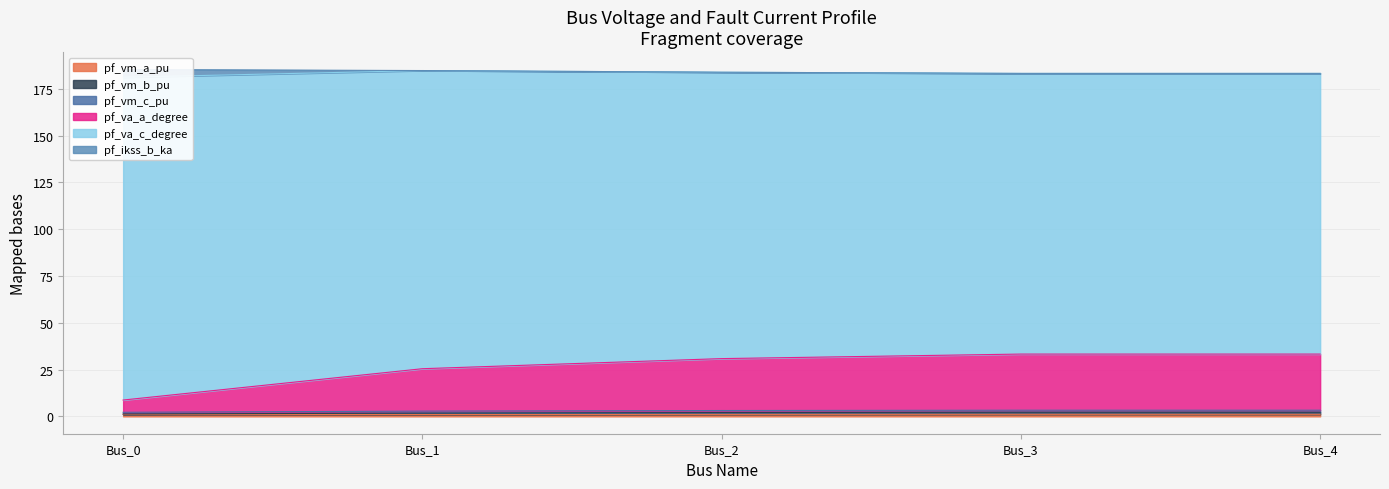

True or false: pf_va_a_degree and pf_vm_a_pu cross at least once.

False